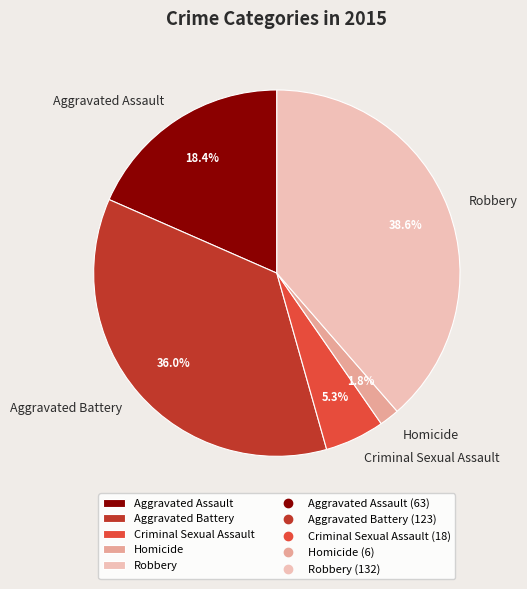

To the nearest percent, what percentage of the pie is Aggravated Assault?

18%